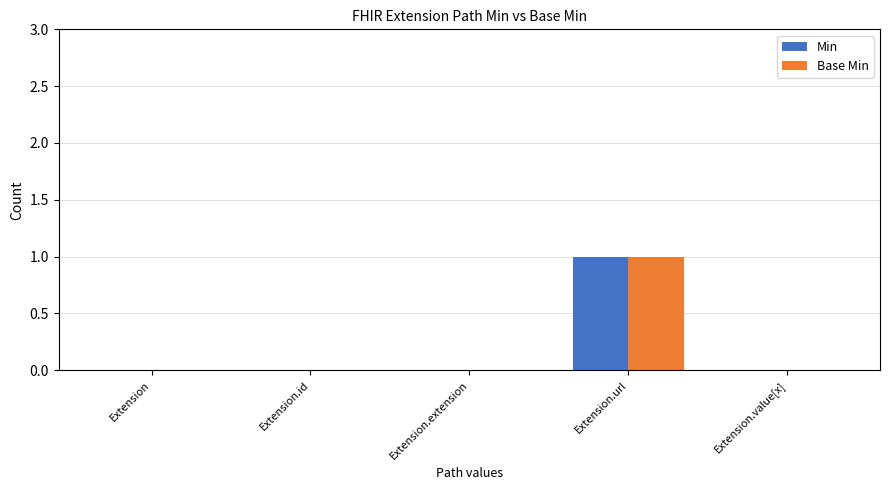

Which category has the highest value in the Min series?

Extension.url